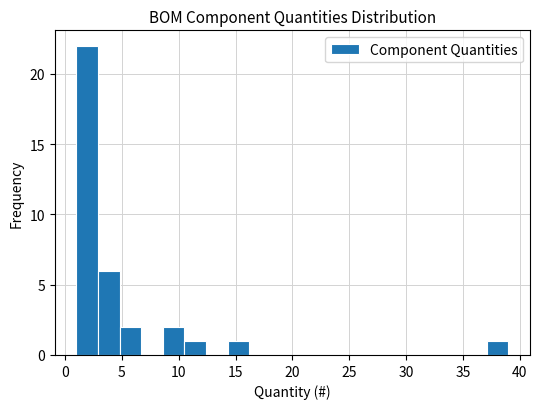

Read against the x-axis, roughly where is the centre of the tallest bar?

2.0